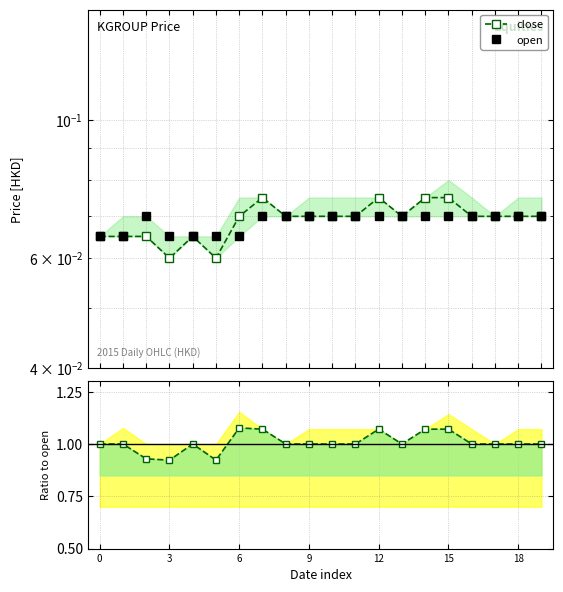

What is the difference between the maximum and minimum values in the close / open series?

0.2